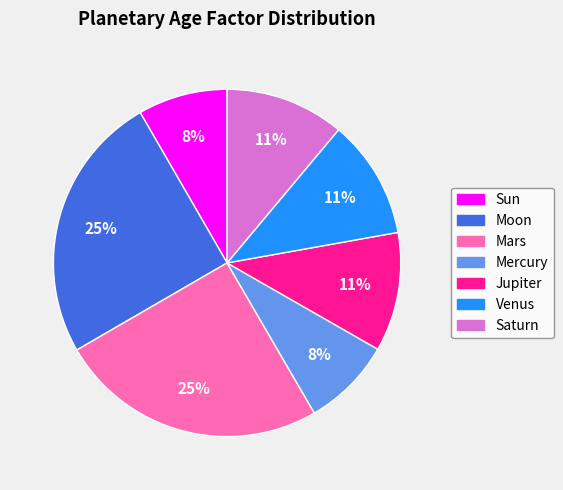

To the nearest percent, what is the average slice percentage?

14%